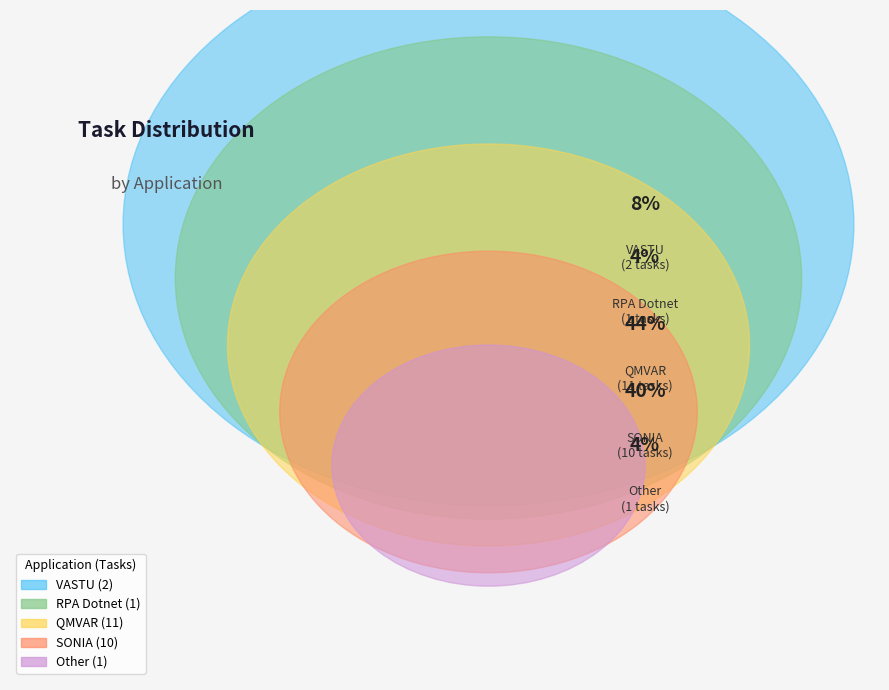

Is there any slice that represents more than half of the pie?

No